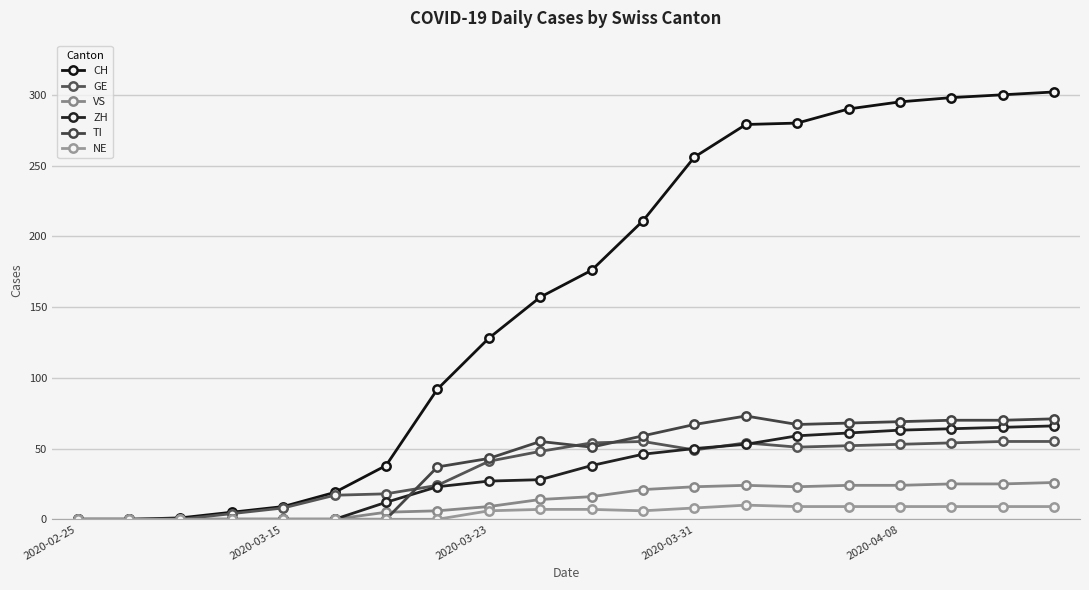

How many lines are shown in the chart?

6